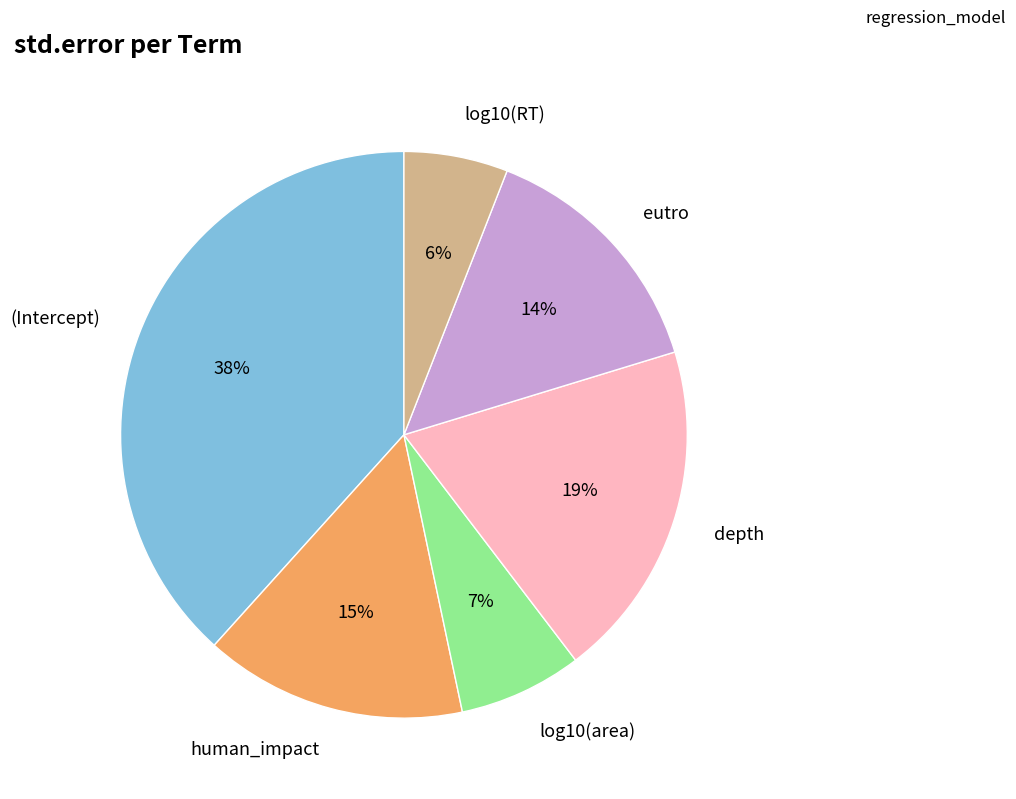

Is there a majority slice in this chart?

No